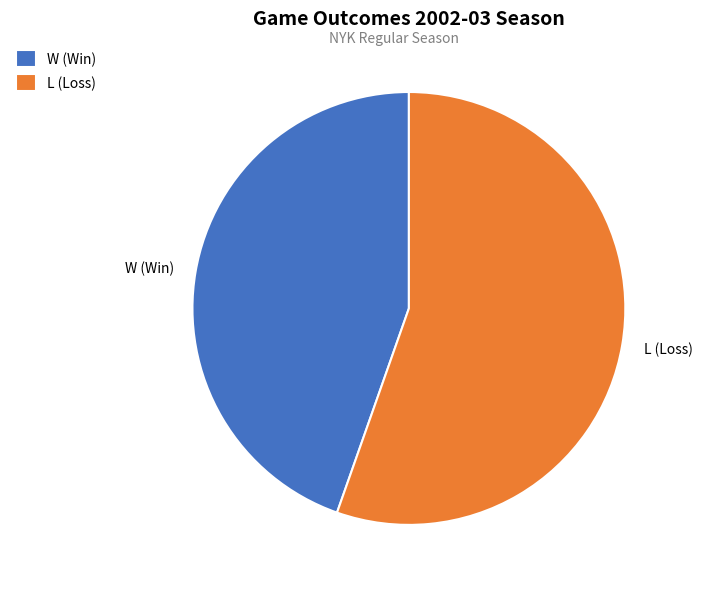

Combined, do L (Loss) and W (Win) account for over 50%?

Yes